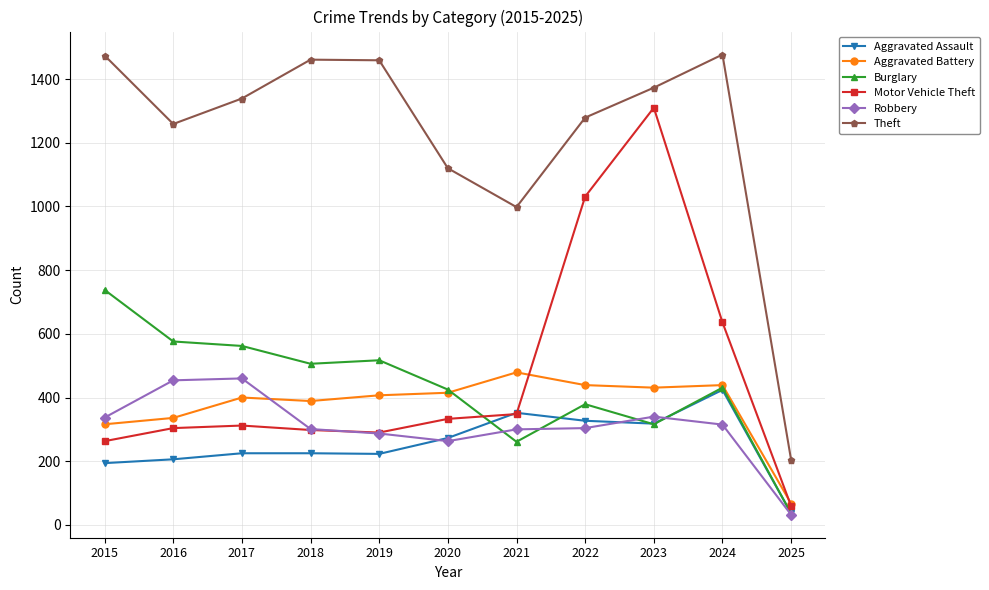

List the series in order of their peak value, lowest first.

Aggravated Assault, Robbery, Aggravated Battery, Burglary, Motor Vehicle Theft, Theft